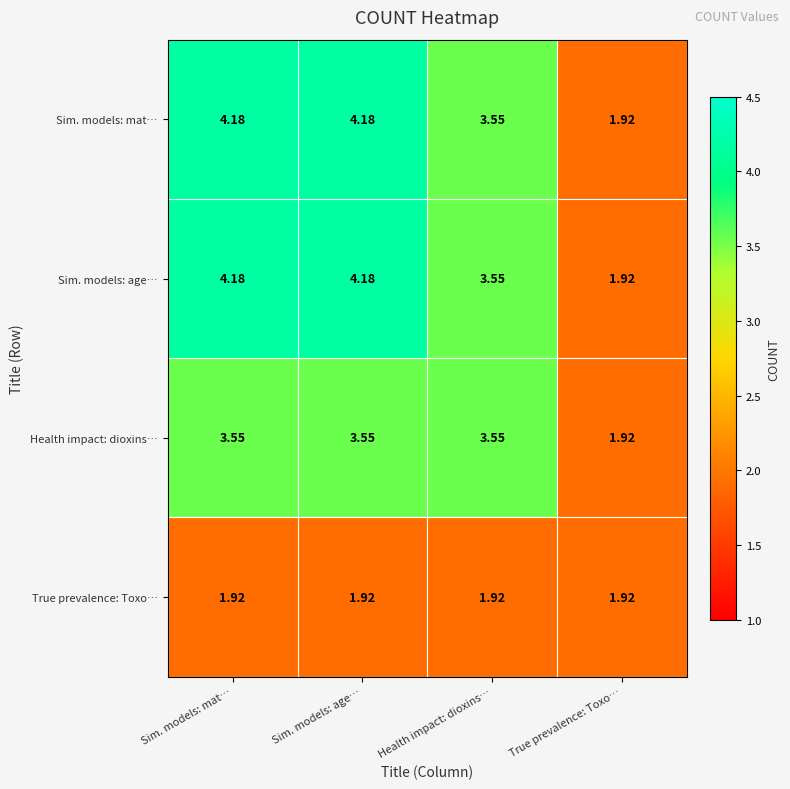

At which label does Sim. models: age… first exceed 4?

Sim. models: mat…